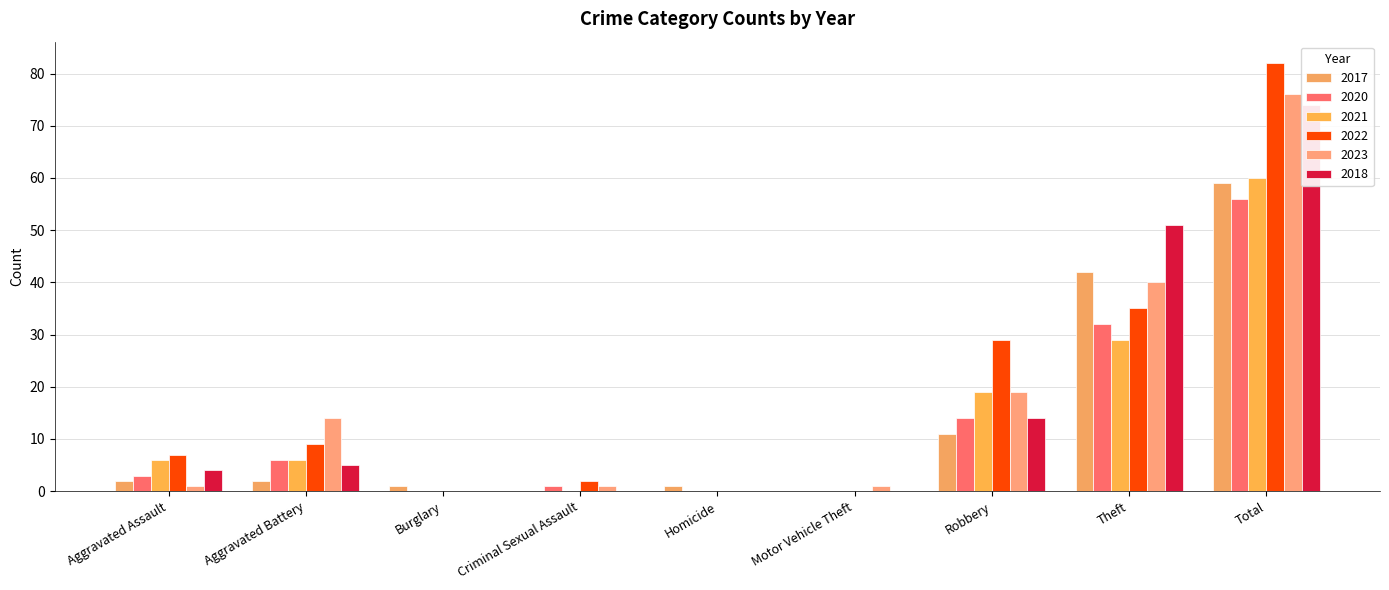

What is the label of the 2nd bar from the left?

Aggravated Battery